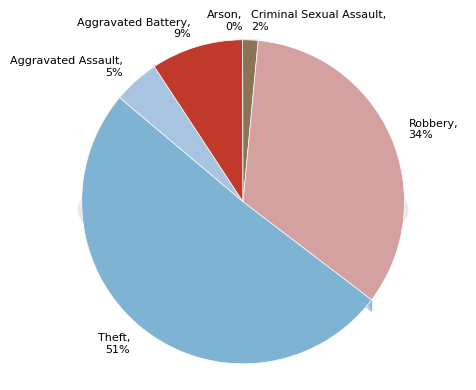

What percentage is the Criminal Sexual Assault slice, to the nearest percent?

2%